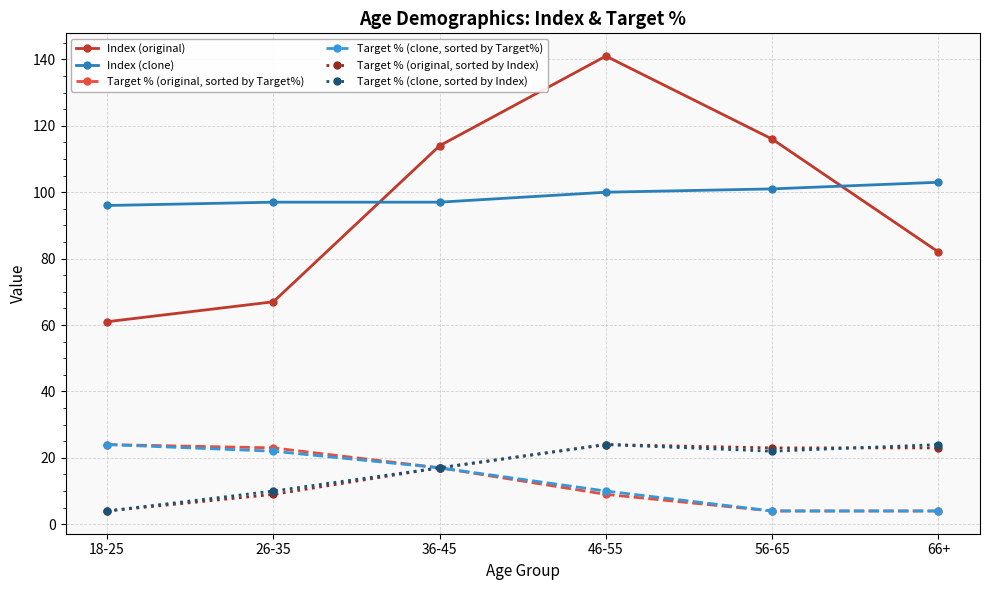

Which label corresponds to the largest value in the chart?

46-55